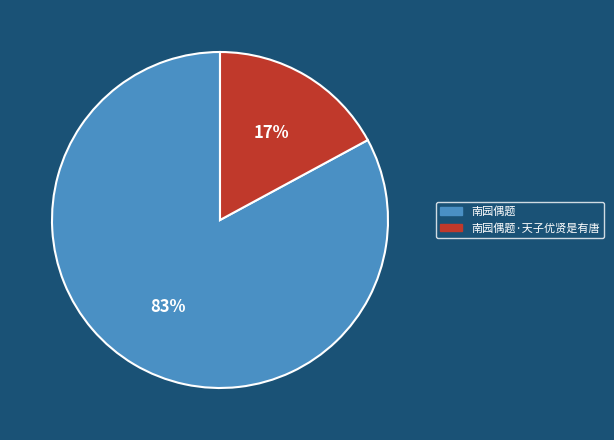

How many segments does this pie chart have?

2